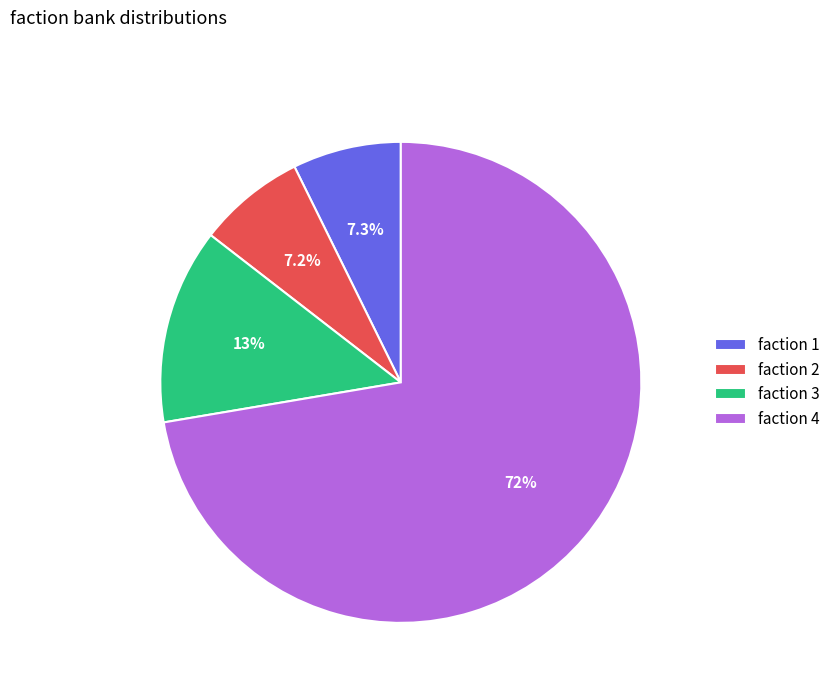

Is the sum of faction 1 and faction 2 greater than half?

No